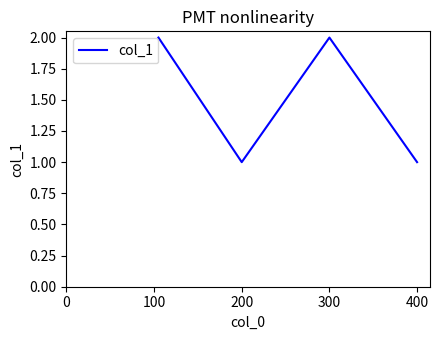

Count the values in the range 1 to 2.

4